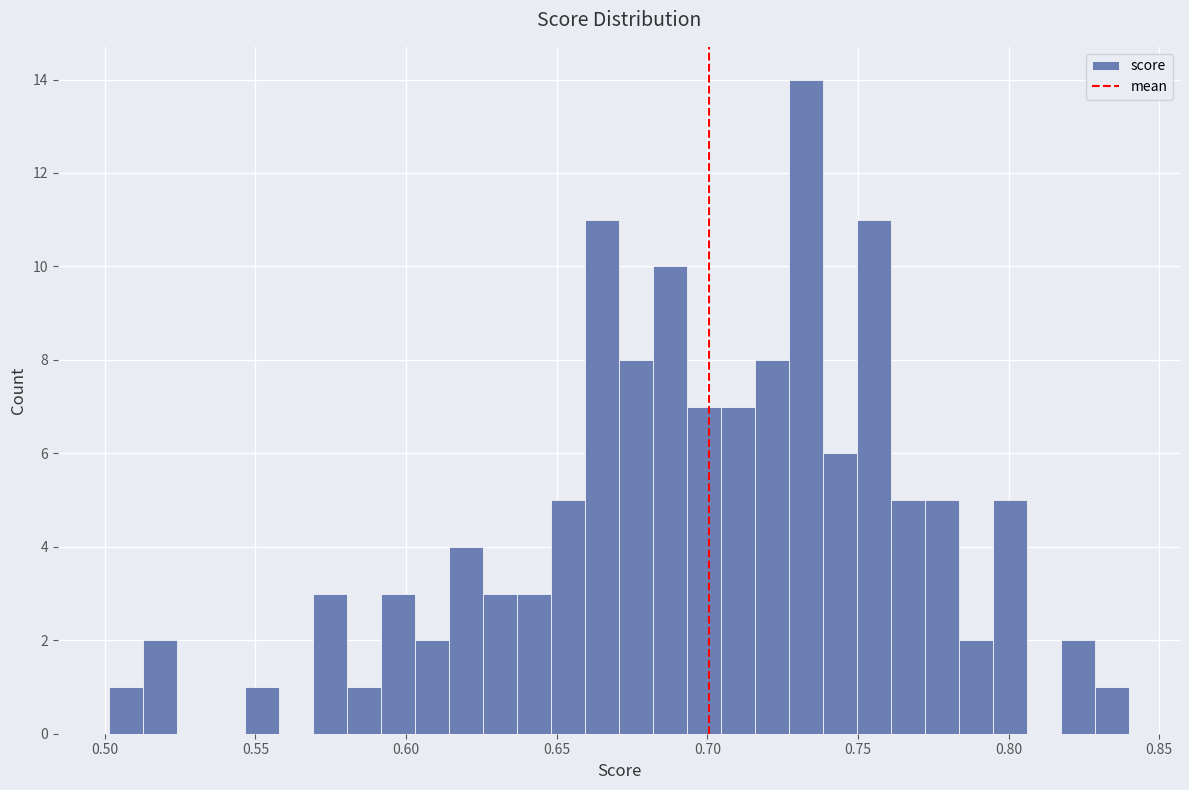

Around what value on the x-axis is the tallest bar? Give the approximate position of its centre, as read against the axis.

0.735